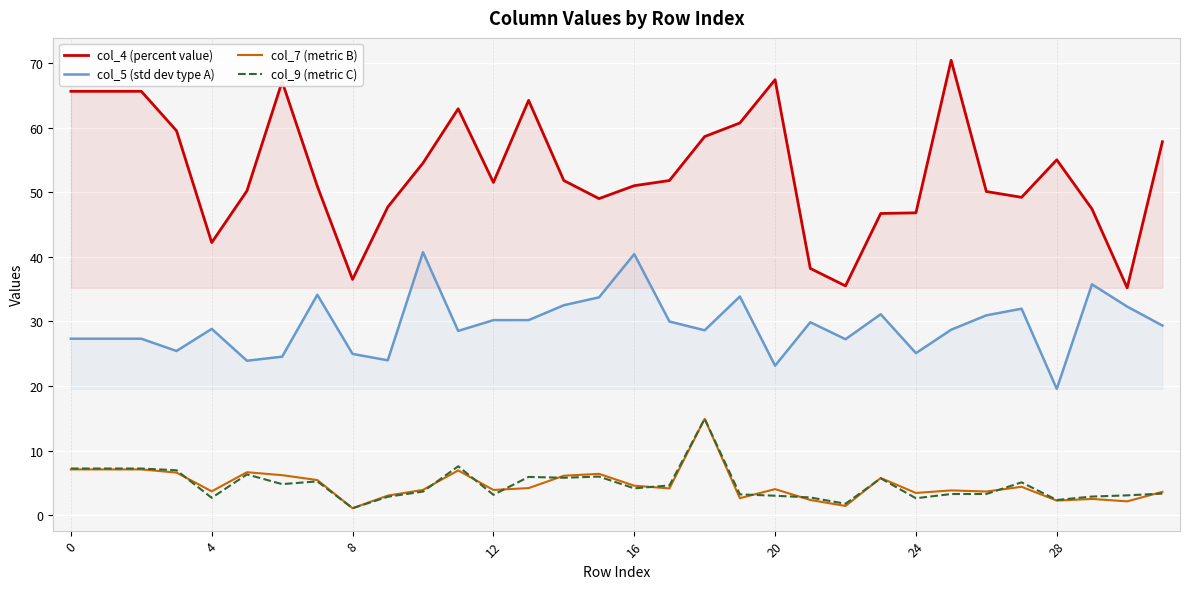

True or false: col_7 (metric B) and col_5 (std dev type A) cross at least once.

False